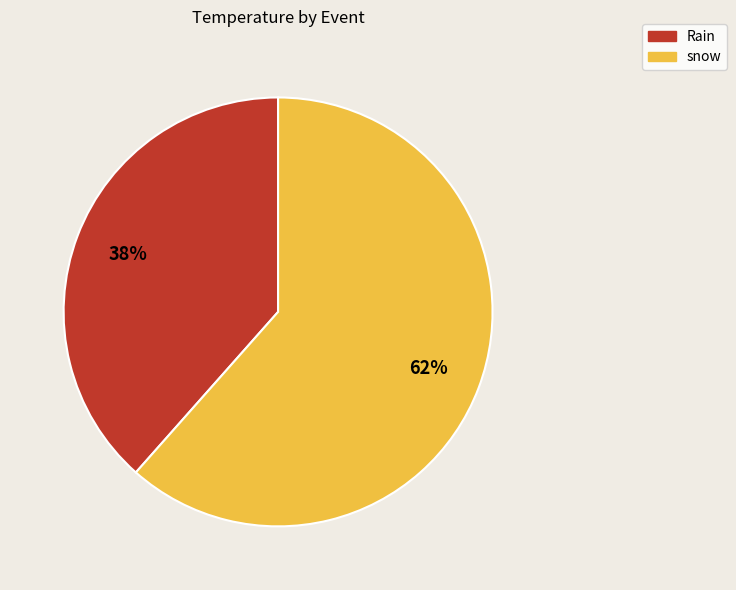

What is the largest slice in the pie chart?

snow